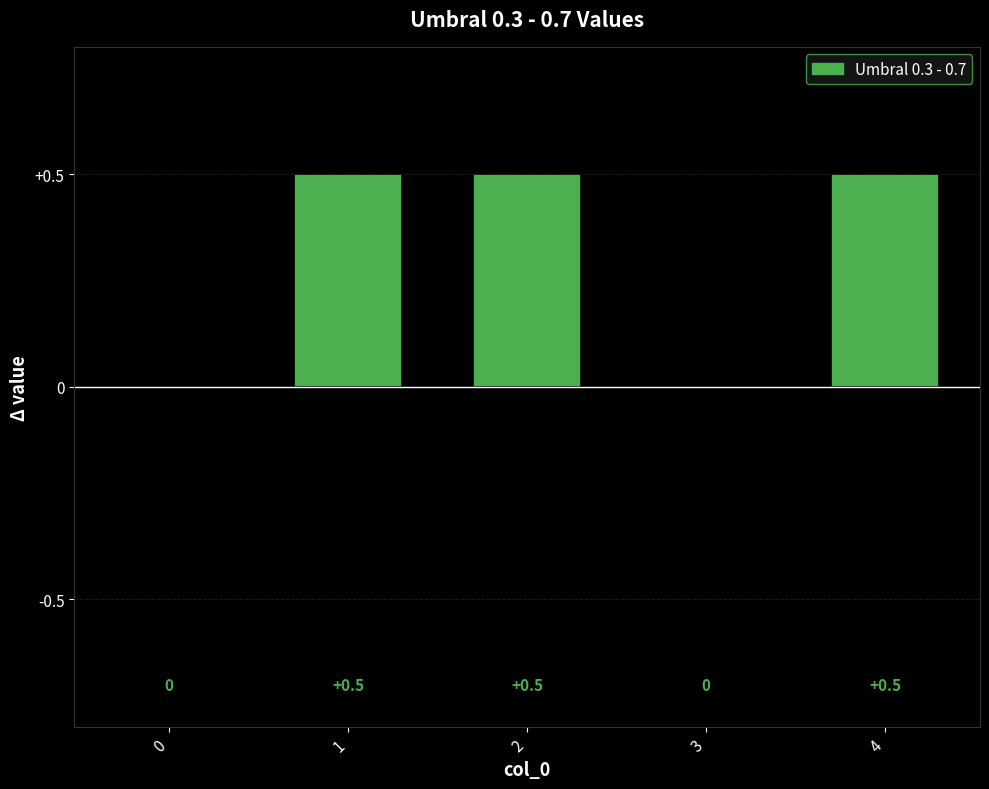

The value at 3 is -0.2. True or false?

False